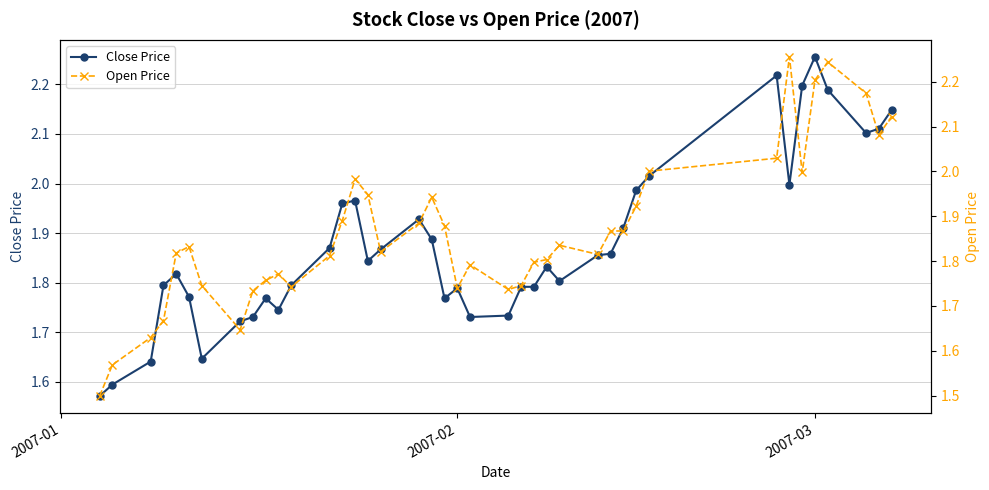

In Open Price, how many points are lower than both neighbors (excluding endpoints)?

8